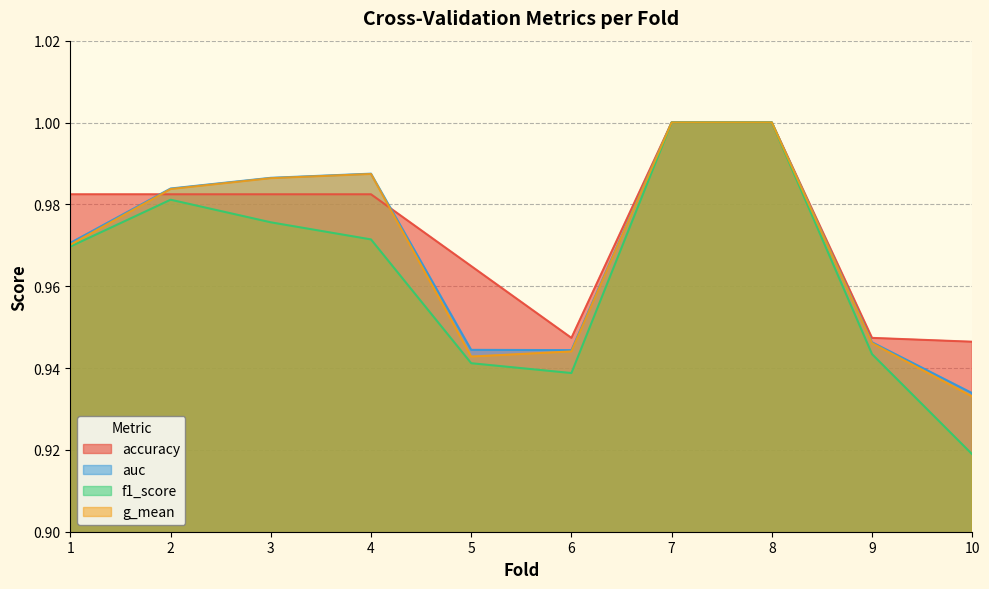

What is the total value across all series at 6?

3.8